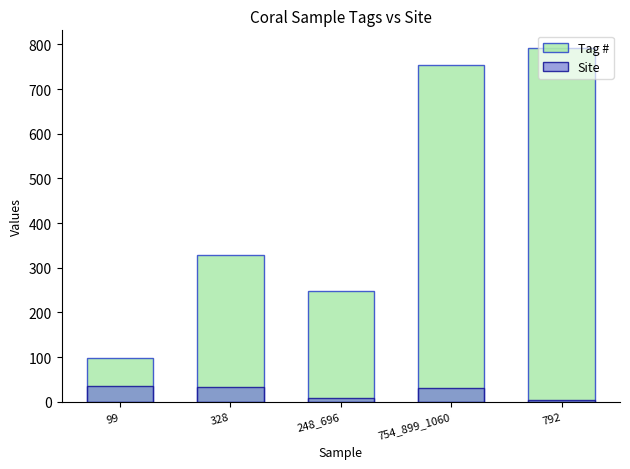

Reading left to right, transcribe all the data shown in this chart.

Tag #: 99	328	248	754	792
Site: 35	34	8	32	5